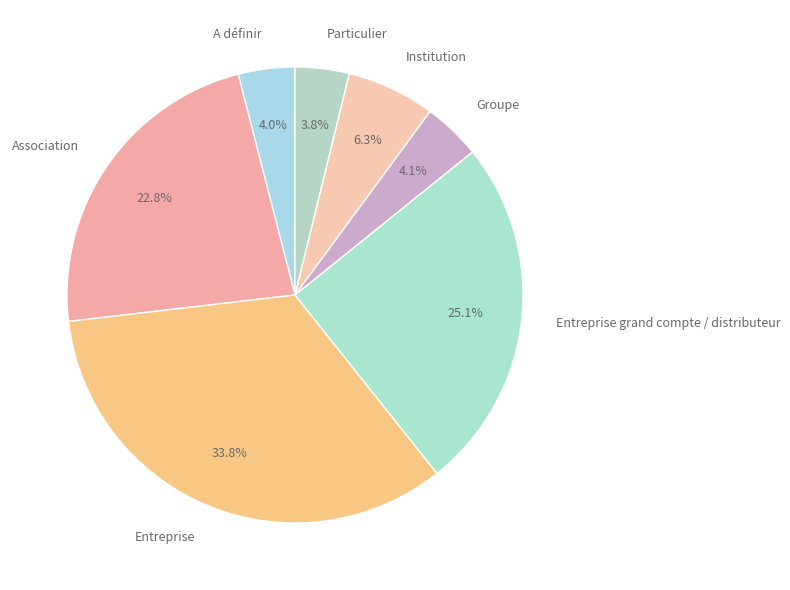

To the nearest percent, what is the difference between the A définir and Entreprise slice percentages?

30%